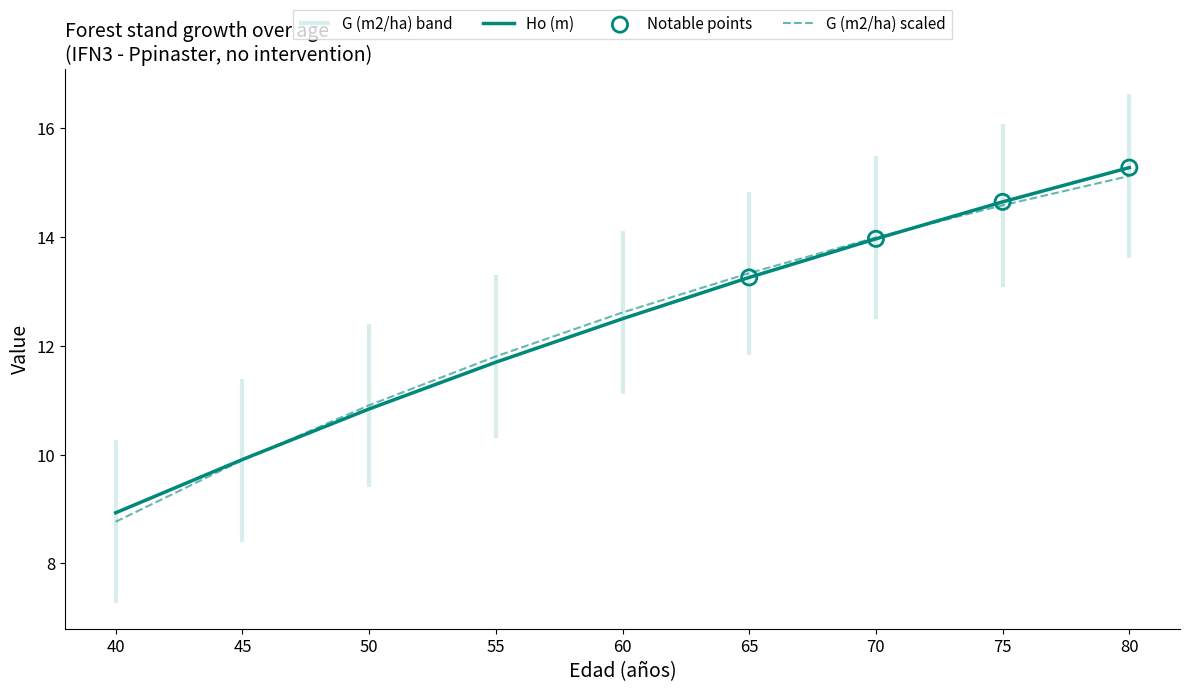

Which series reaches the maximum Y coordinate?

Ho (m)